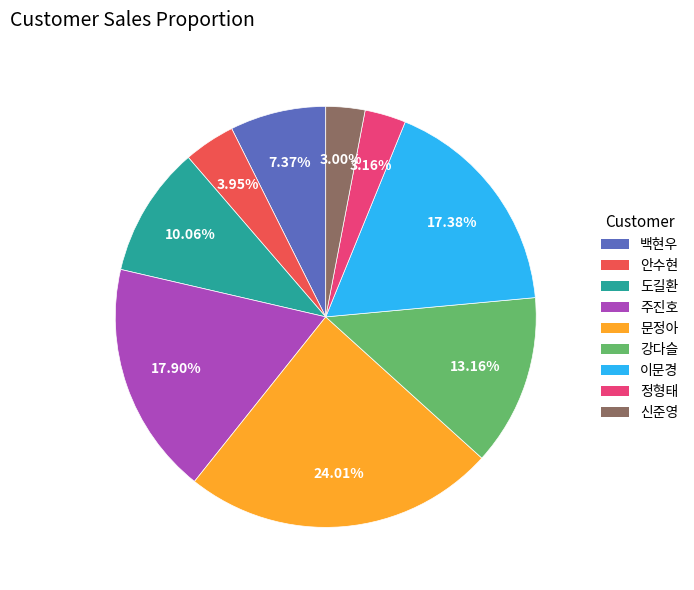

Which category has the biggest portion of the pie?

문정아